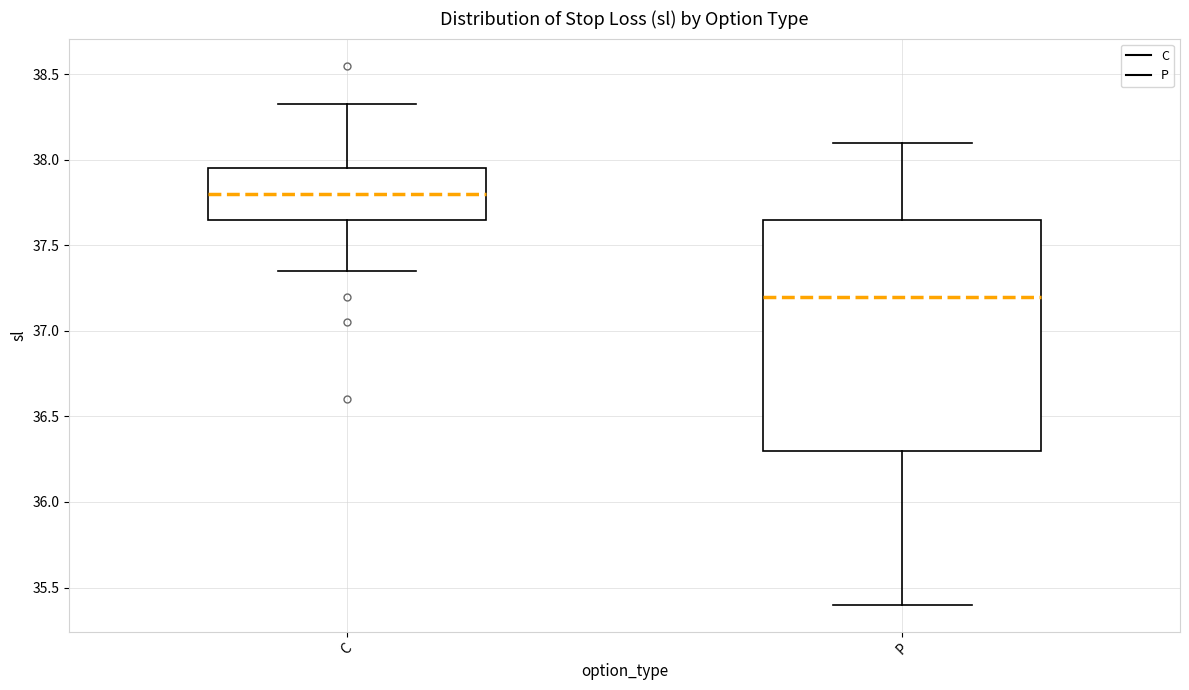

Reading left to right, transcribe this box plot: for each box, give where its median line is, the range the box spans, and where its two whiskers end, as read against the y-axis. The values are not printed on the chart, so give them approximately, as read against the axis.

C: median 37.80, box 37.65 to 37.95, whiskers 37.35 to 38.35
P: median 37.20, box 36.30 to 37.65, whiskers 35.40 to 38.10